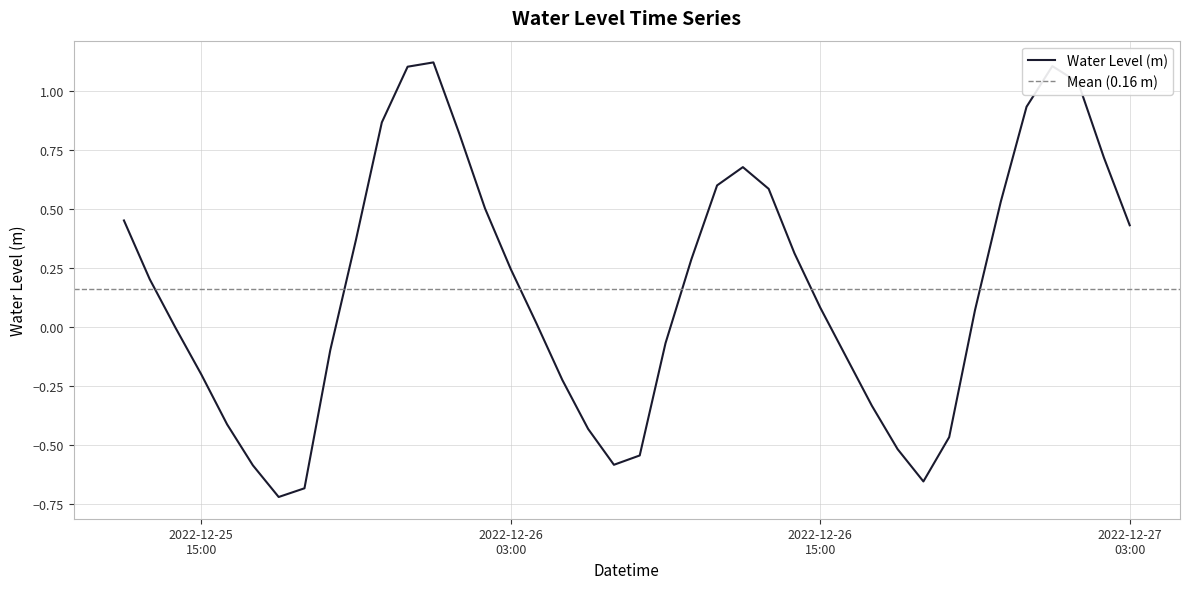

How many values are above zero?

23